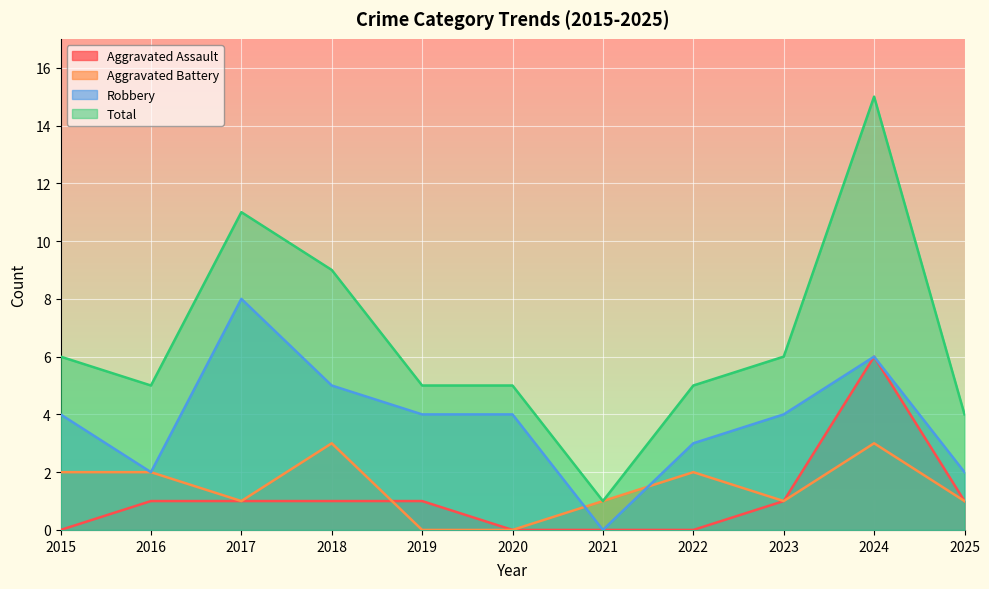

At which category is the sum across all series the highest?

2024